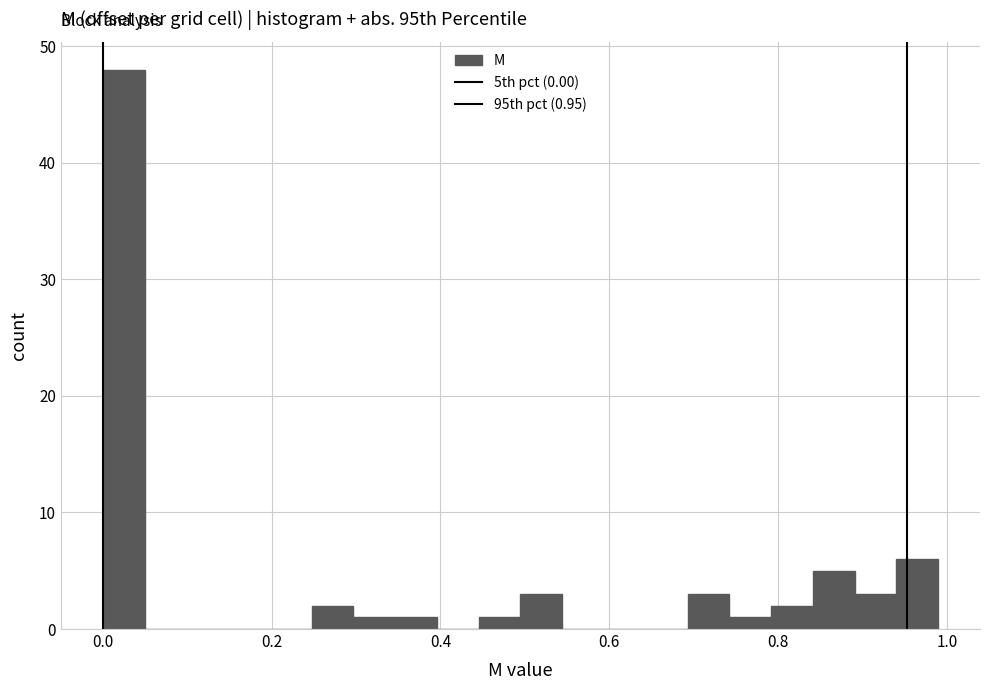

Read against the x-axis, roughly where is the centre of the tallest bar?

0.02